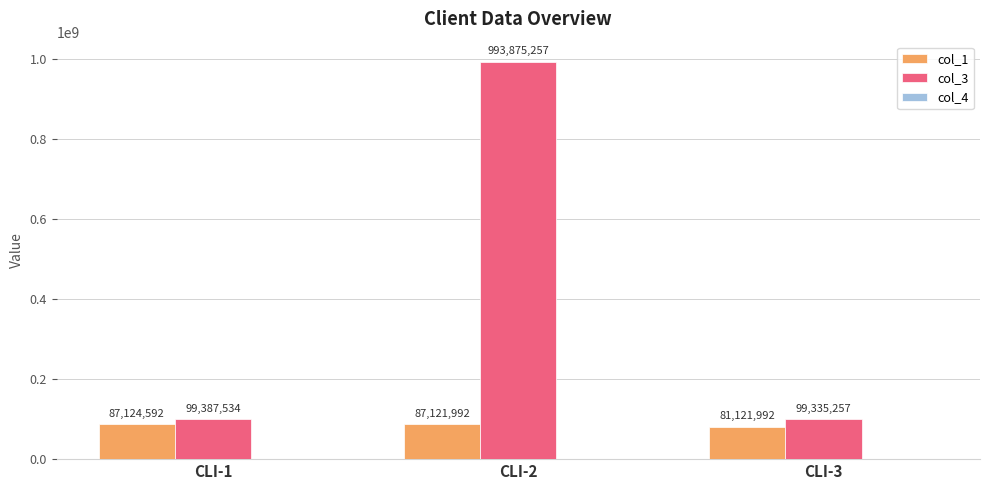

Where is col_1 nearest to the value 84123292?

CLI-2